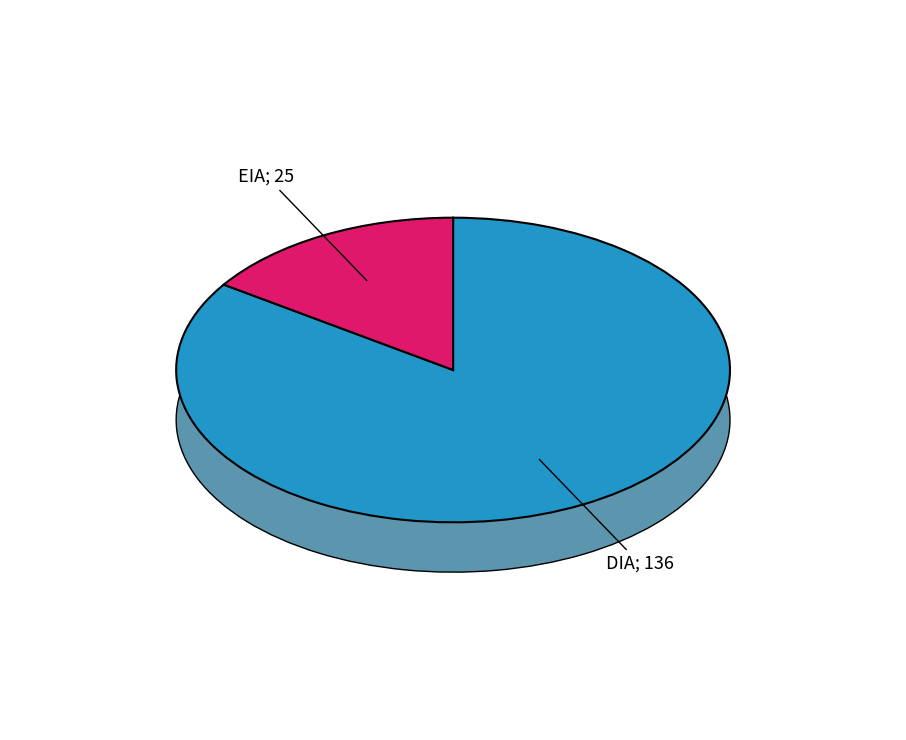

Which has a higher value, EIA or DIA?

DIA